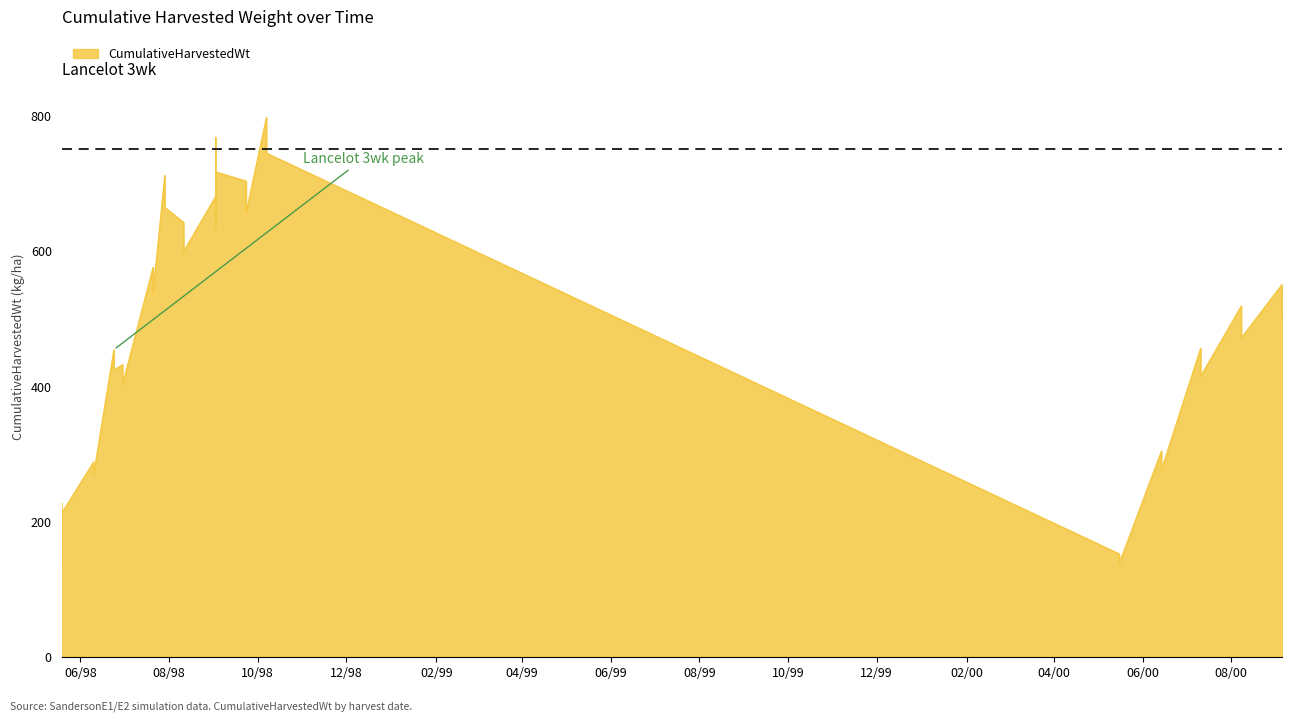

What is the label of the 32nd point from the right?

1998-06-30